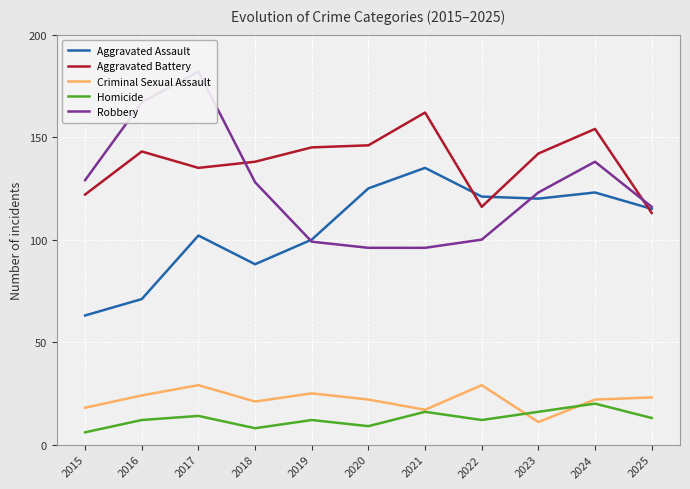

What value does the Aggravated Battery series have at 2017, to the nearest 5?

135